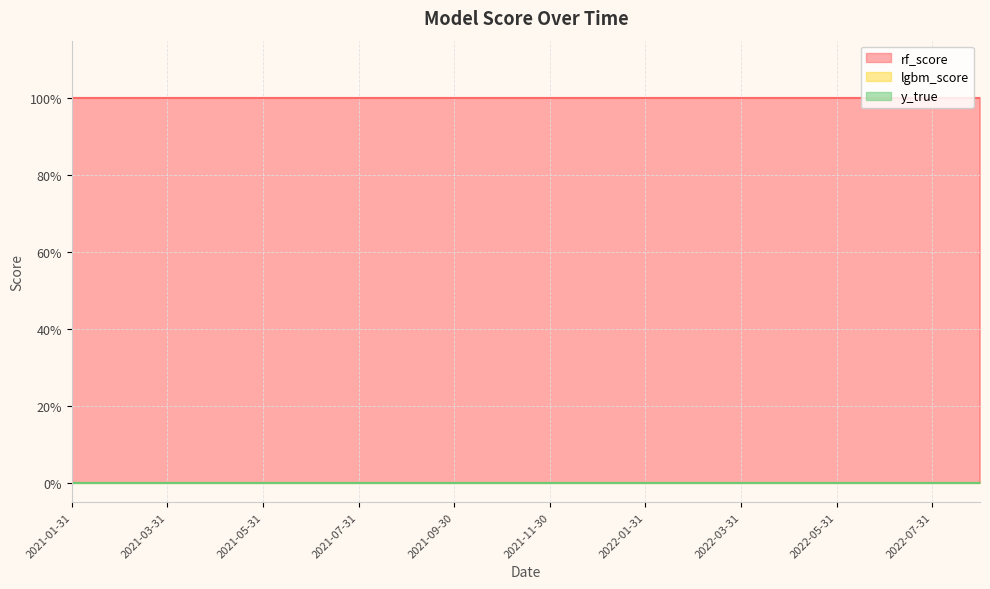

True or false: lgbm_score and rf_score intersect in this chart.

False